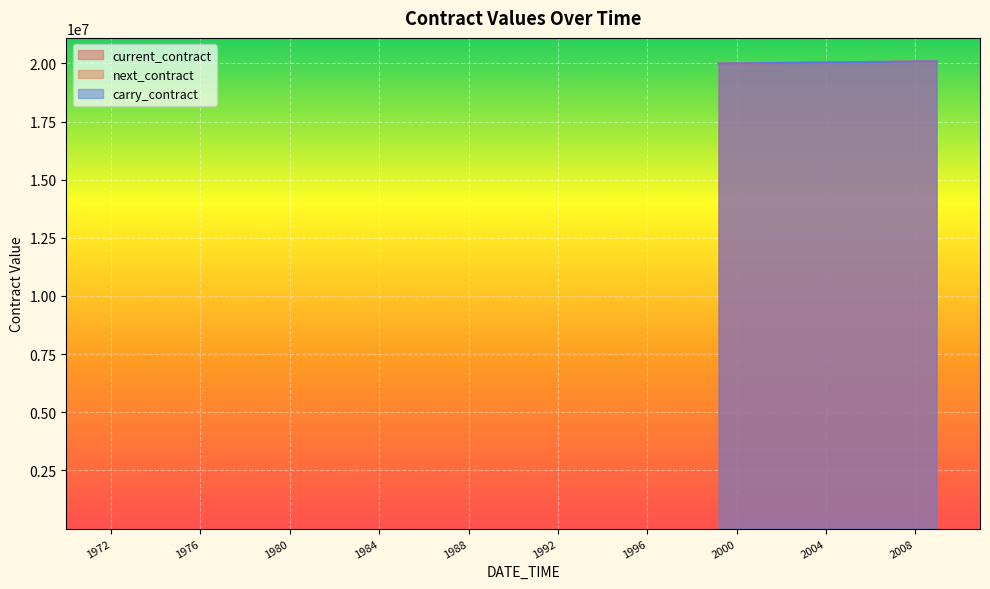

What value does the current_contract series have at 1999-06-14, to the nearest 50?

19990600